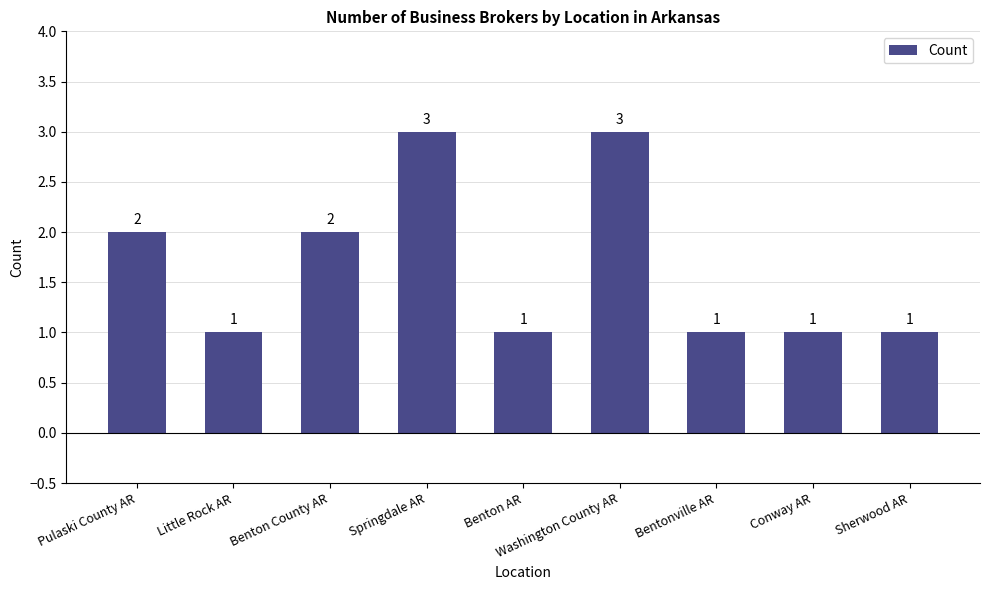

Reading left to right, list all the values displayed in this chart.

Pulaski County AR=2	Little Rock AR=1	Benton County AR=2	Springdale AR=3	Benton AR=1	Washington County AR=3	Bentonville AR=1	Conway AR=1	Sherwood AR=1